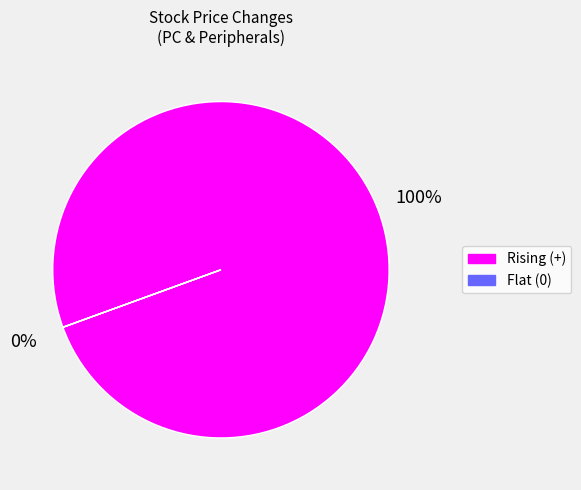

Which has a higher value, + or +?

+